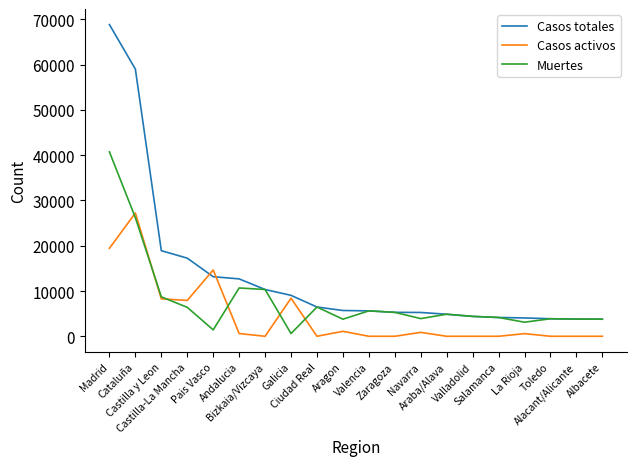

What is the maximum value for Casos activos?

27229